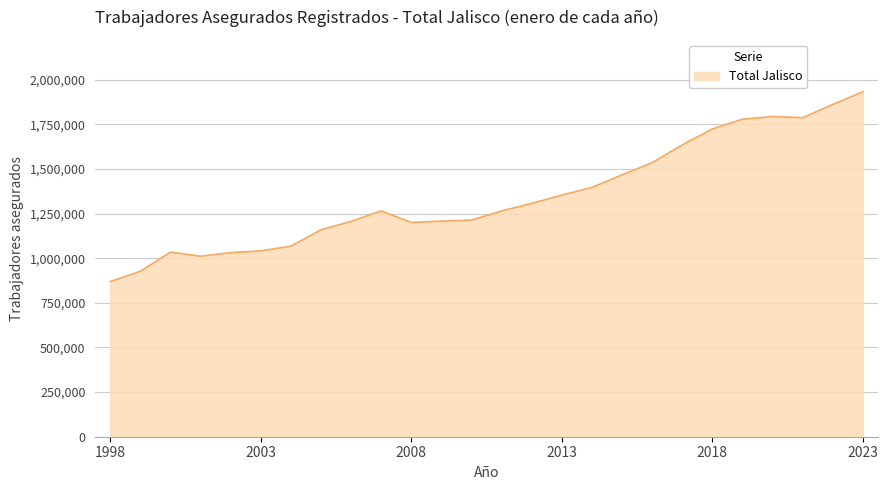

What is the difference between the maximum and minimum values?

1063532